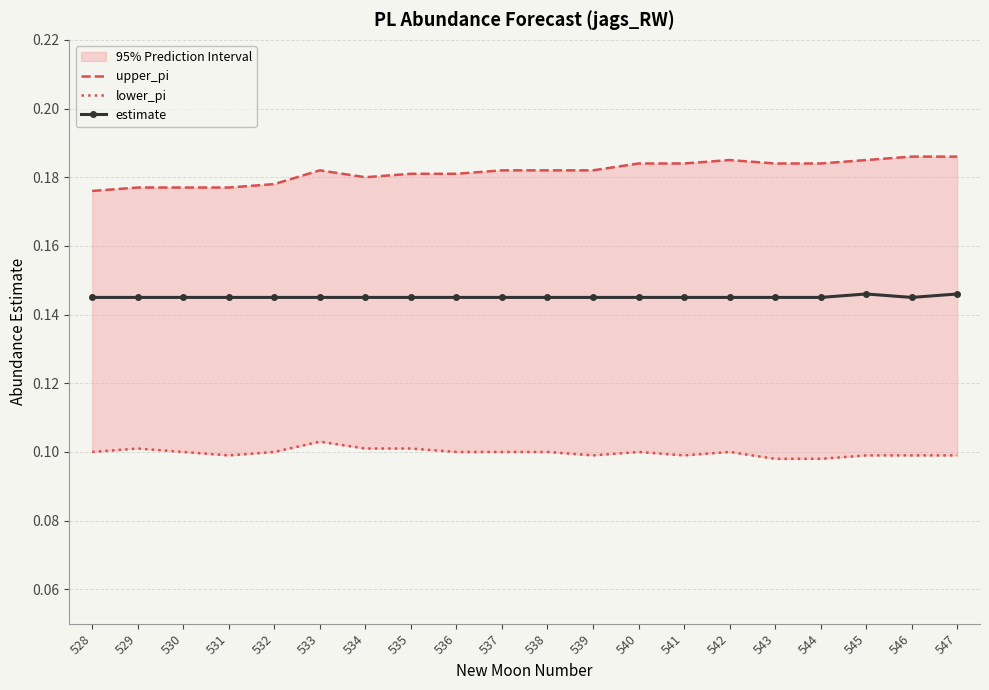

Rank the series by their average value, from lowest to highest.

lower_pi, estimate, upper_pi